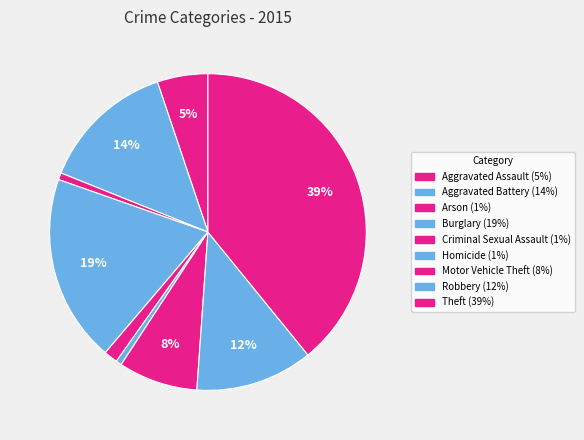

Is Homicide the majority of the pie?

No